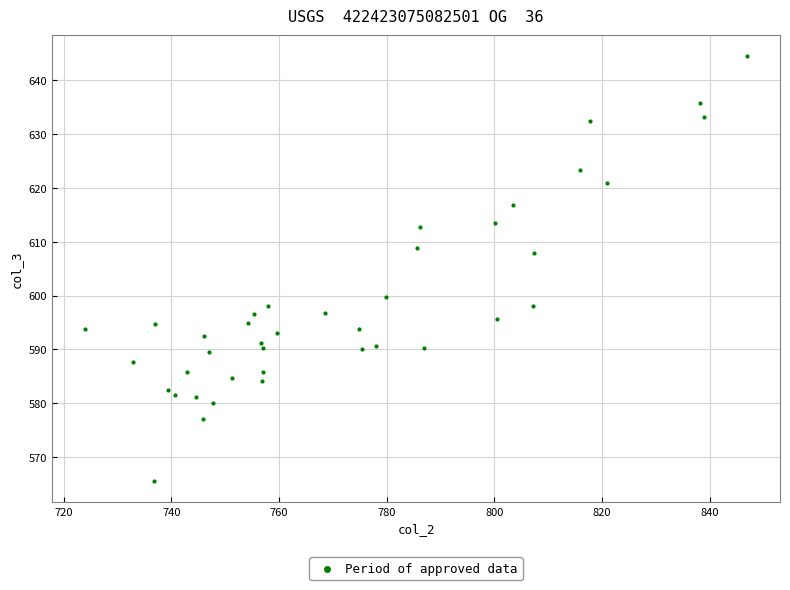

What Y value in the scatter plot is closest to 605?

607.8